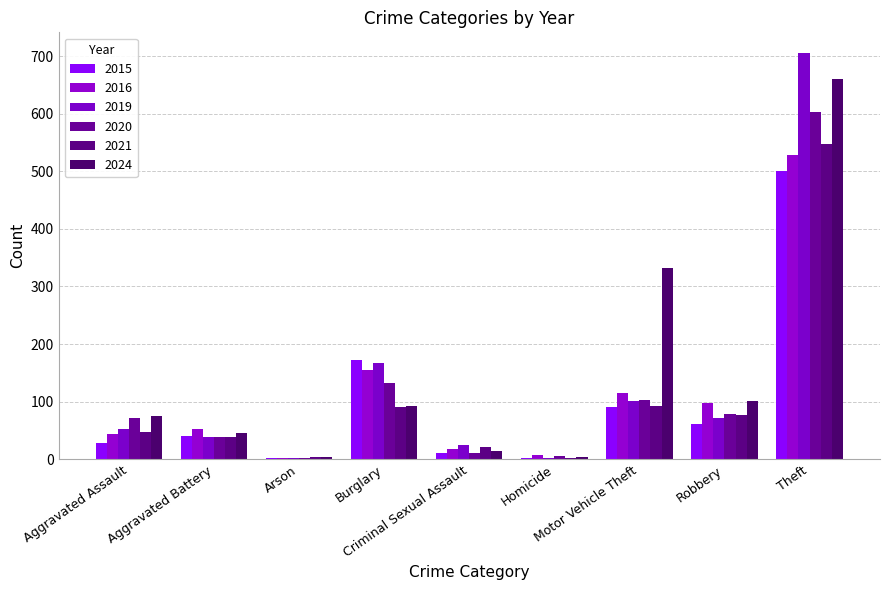

Are the bars horizontal?

No